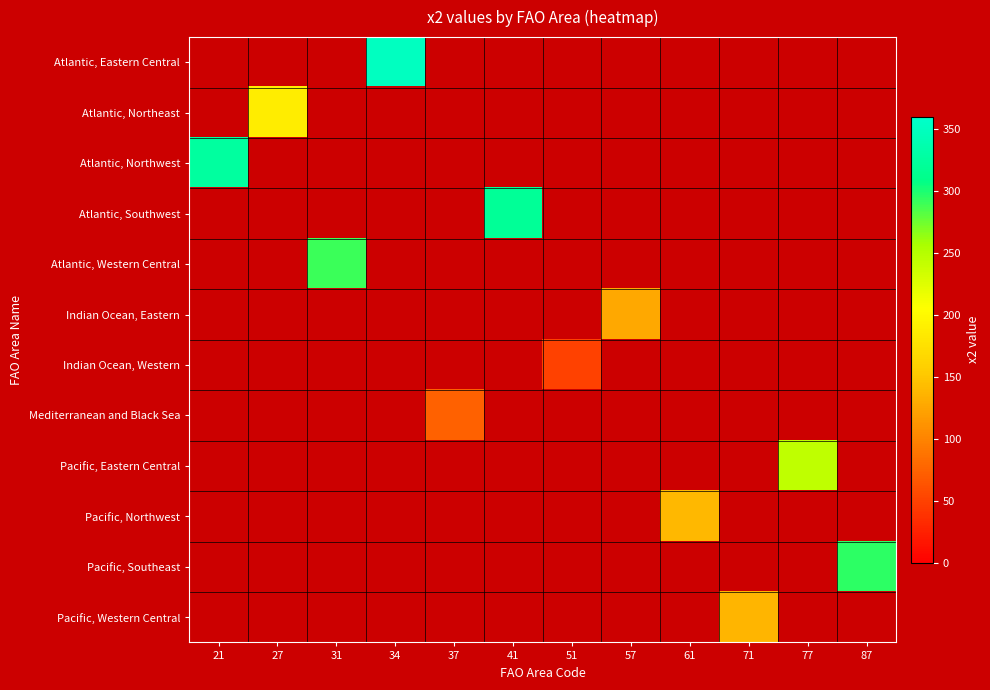

How many values in Atlantic, Eastern Central are above zero?

1